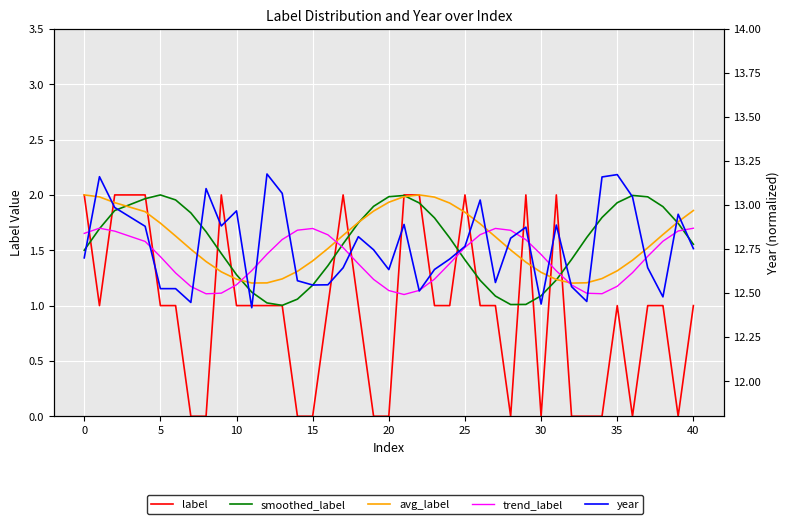

List the series in order of their peak value, highest first.

year, label, avg_label, smoothed_label, trend_label